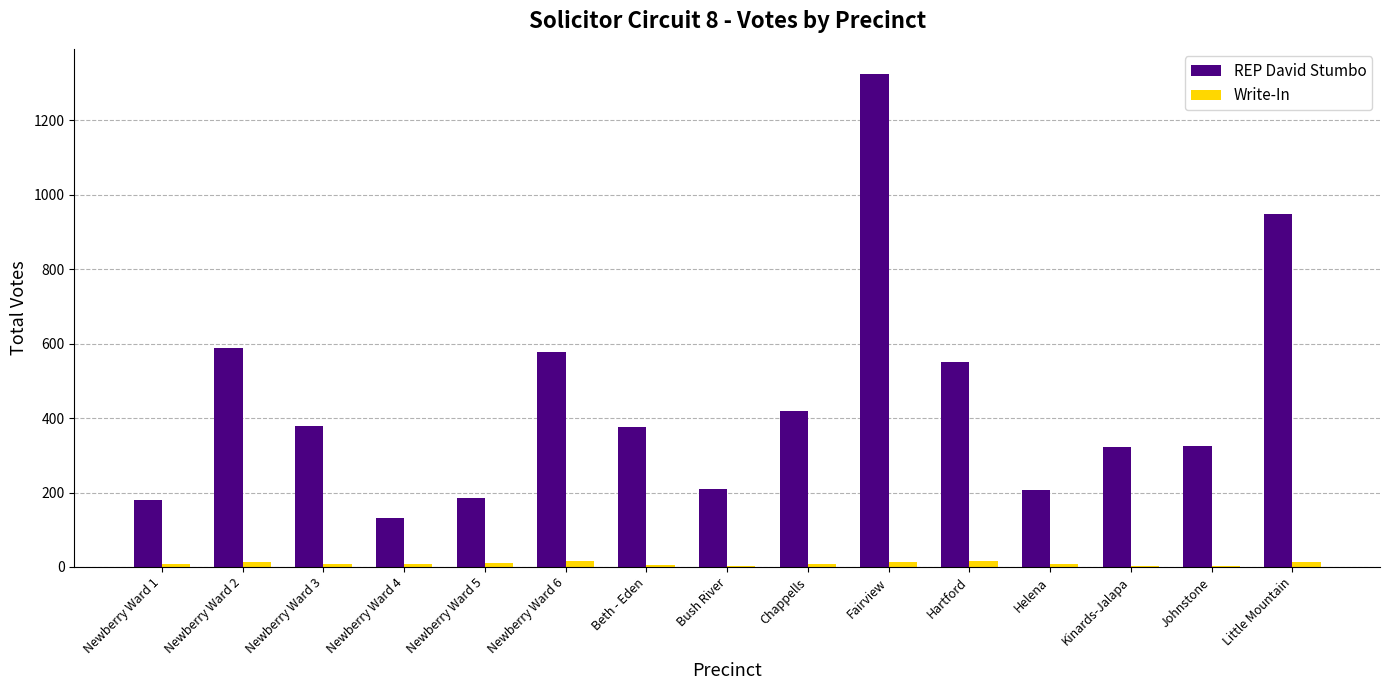

What is the approximate value of Write-In at Newberry Ward 6, to the nearest 10?

20